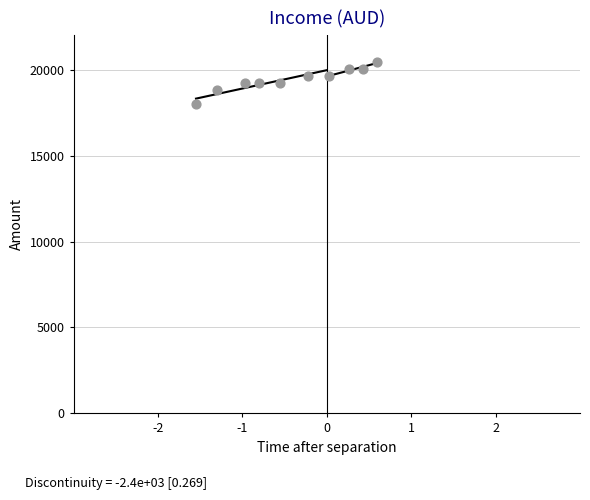

What is the average Y value?

19421.5